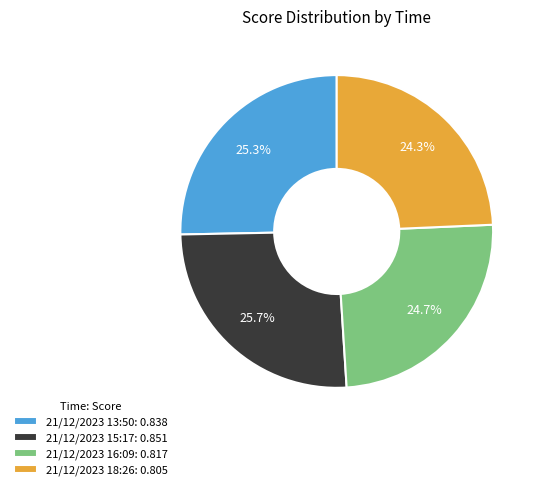

What percentage is the 21/12/2023 16:09 slice, to the nearest percent?

25%